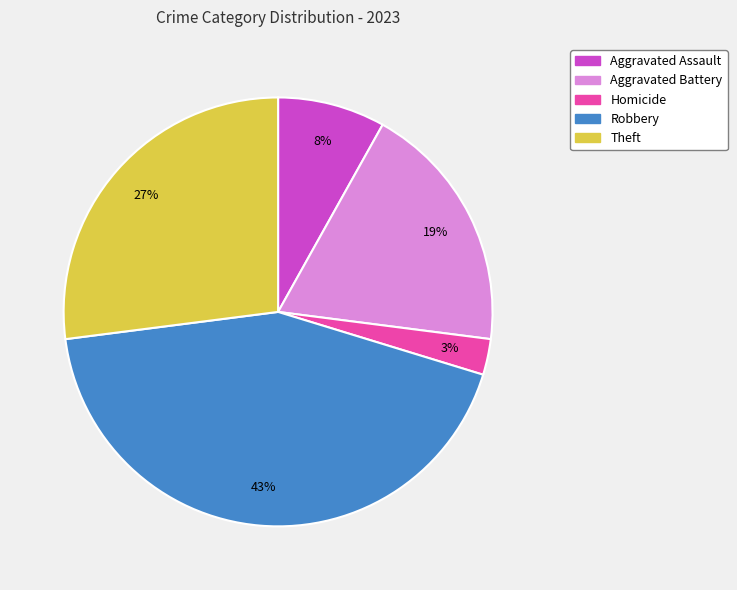

Which slice is the largest?

Robbery